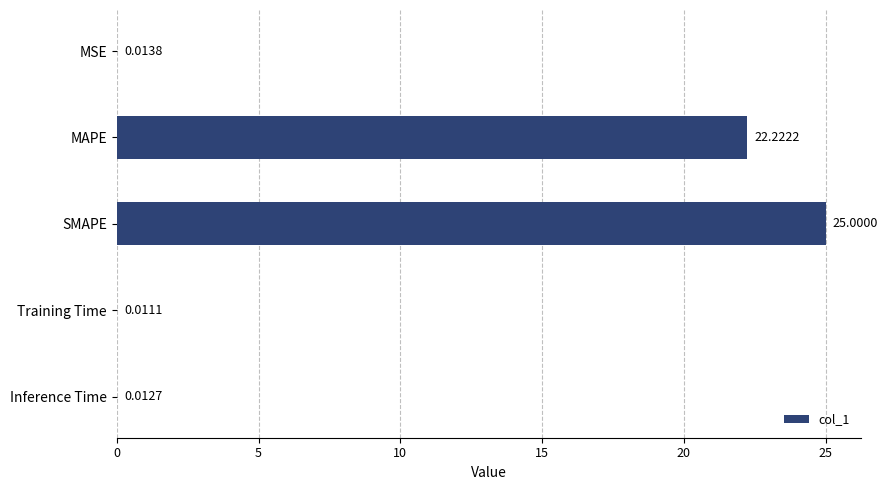

At which label is the value closest to 12?

MAPE